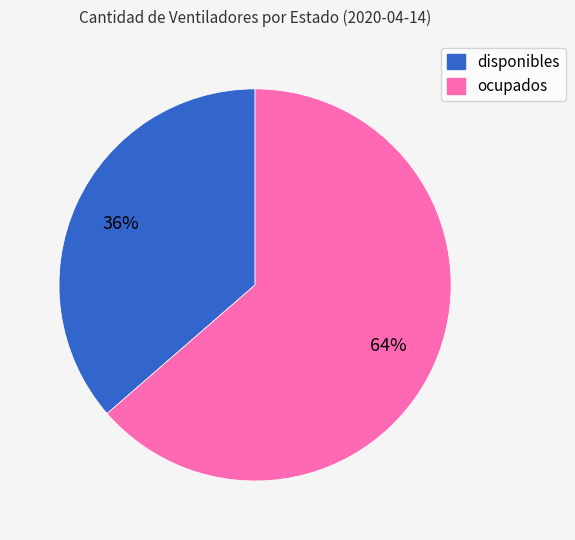

Is there any slice that represents more than half of the pie?

Yes